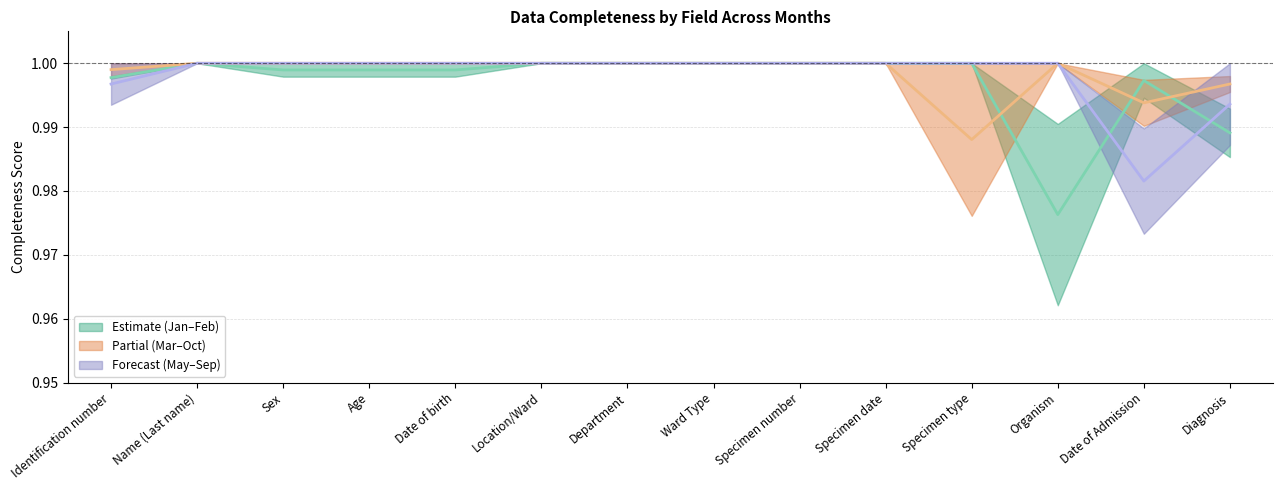

What is the sum of the Forecast (May–Sep) (mid) values at Location/Ward and Organism?

2.0